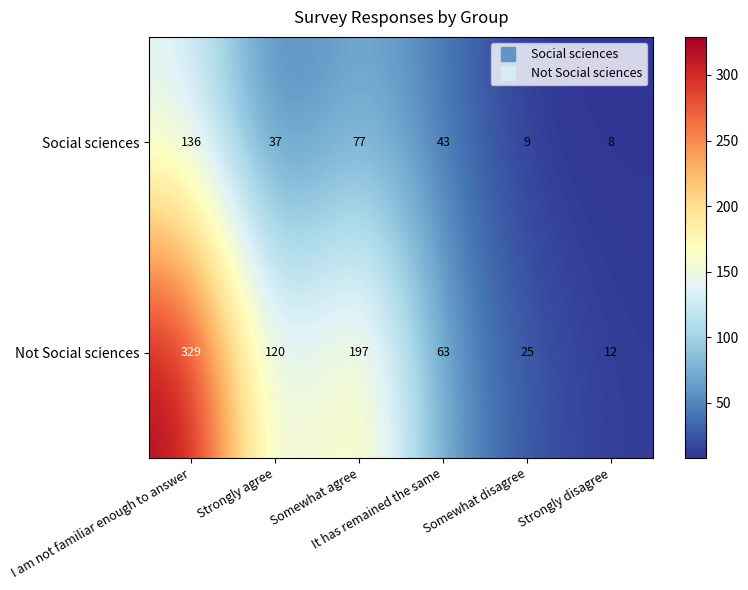

List the series in order of their overall mean, lowest first.

Social sciences, Not Social sciences